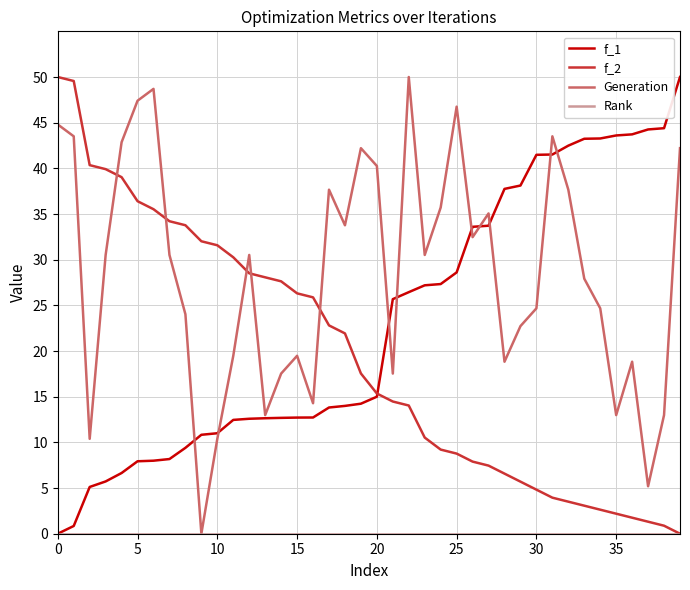

What is the maximum value shown in the chart?

50.0